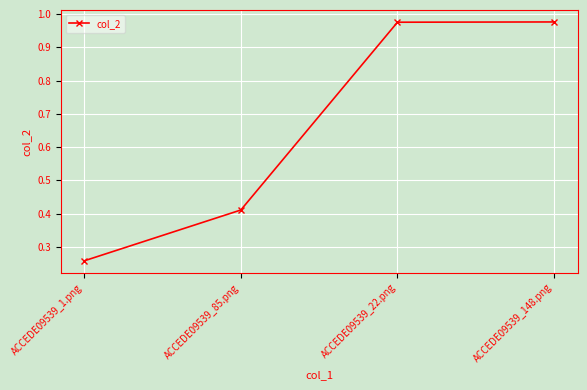

Where is the data nearest to the value 0?

ACCEDE09539_1.png